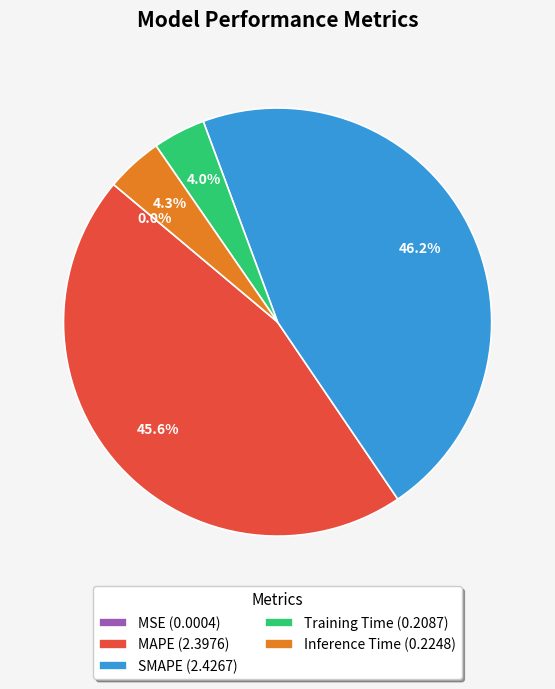

What percentage is the Training Time slice, to the nearest percent?

4%